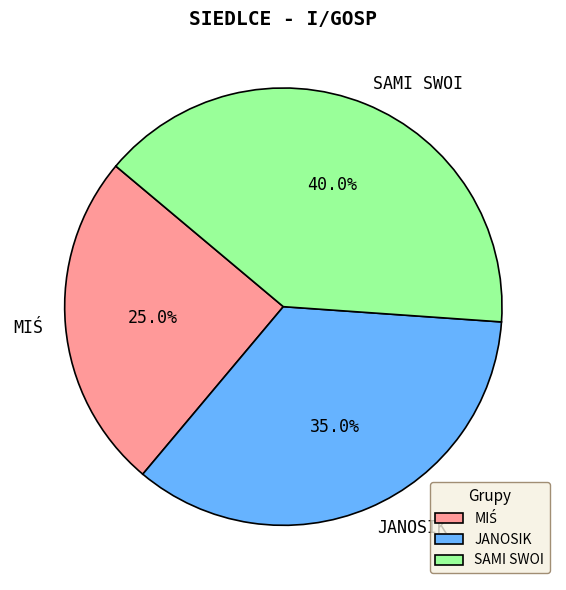

The SAMI SWOI slice represents 40% of the pie. True or false?

True